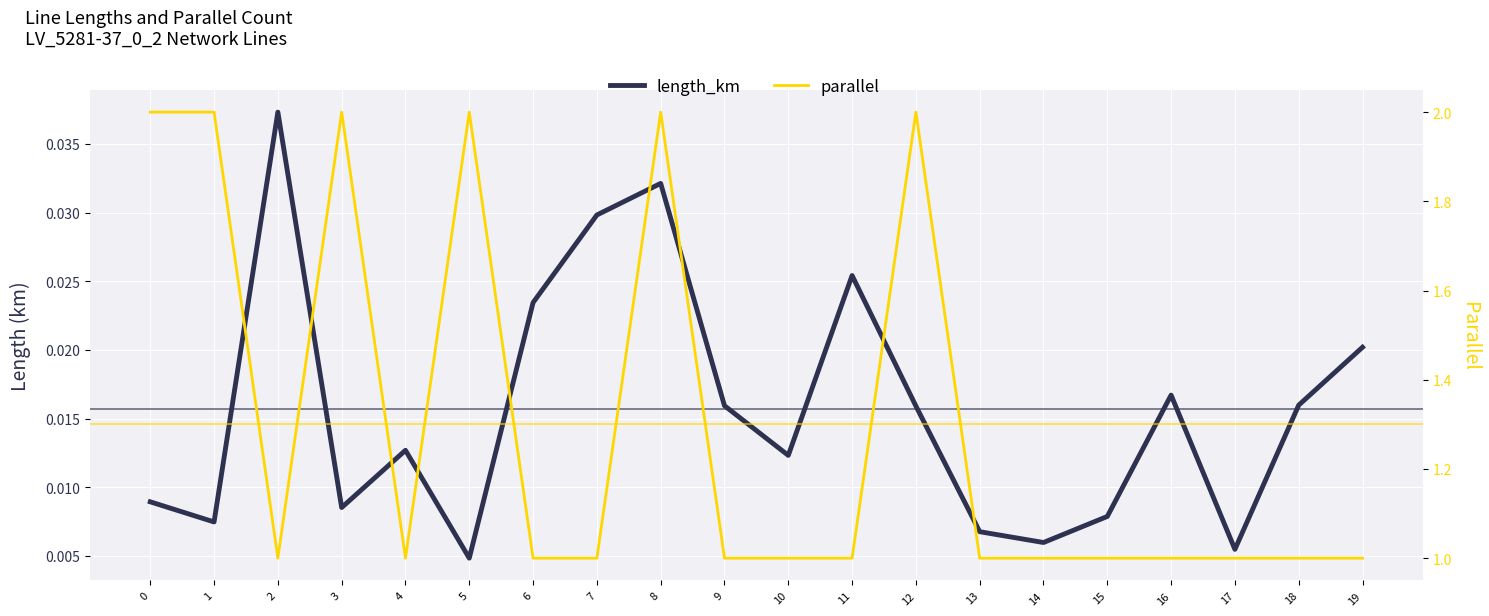

Where is the first local minimum for length_km?

1